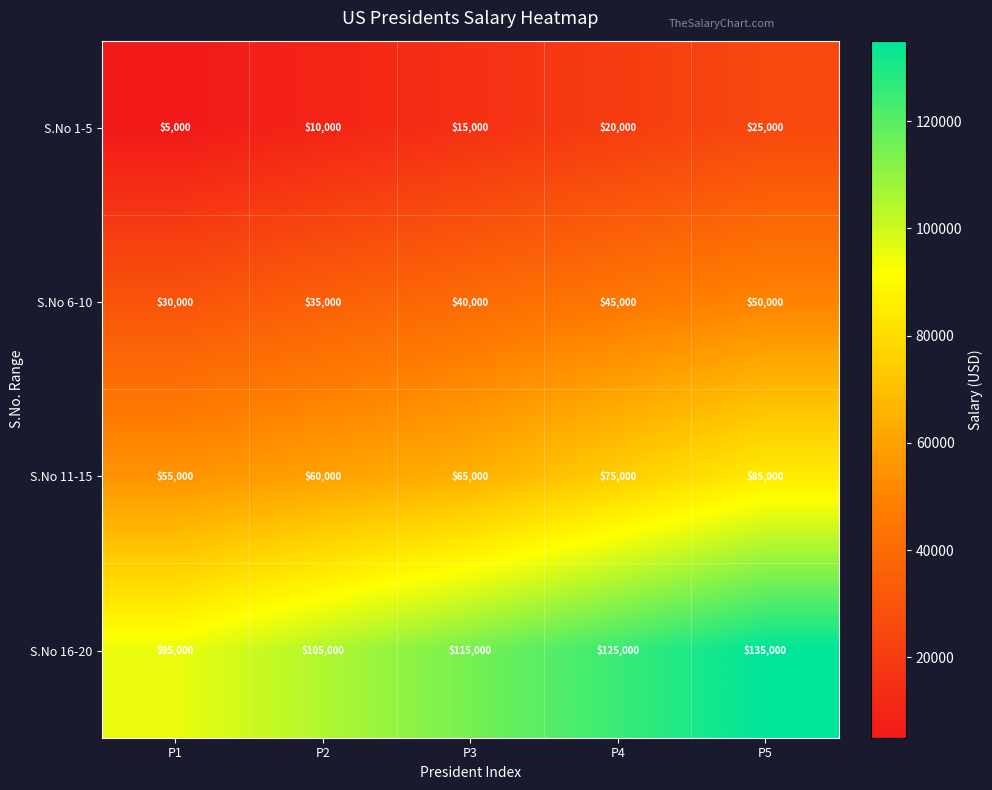

What is the sum of the S.No 11-15 values at P4 and P1?

130000